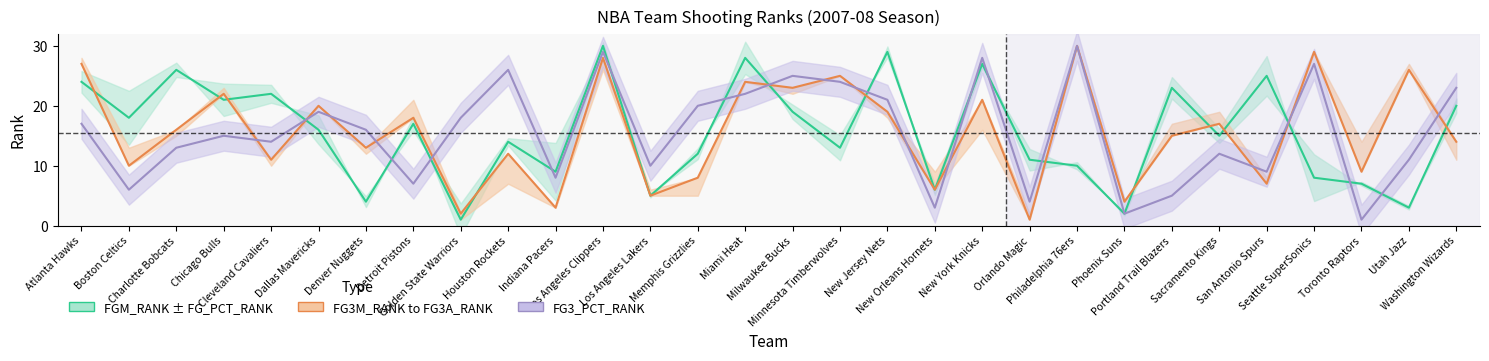

What position from the left is Seattle SuperSonics?

27